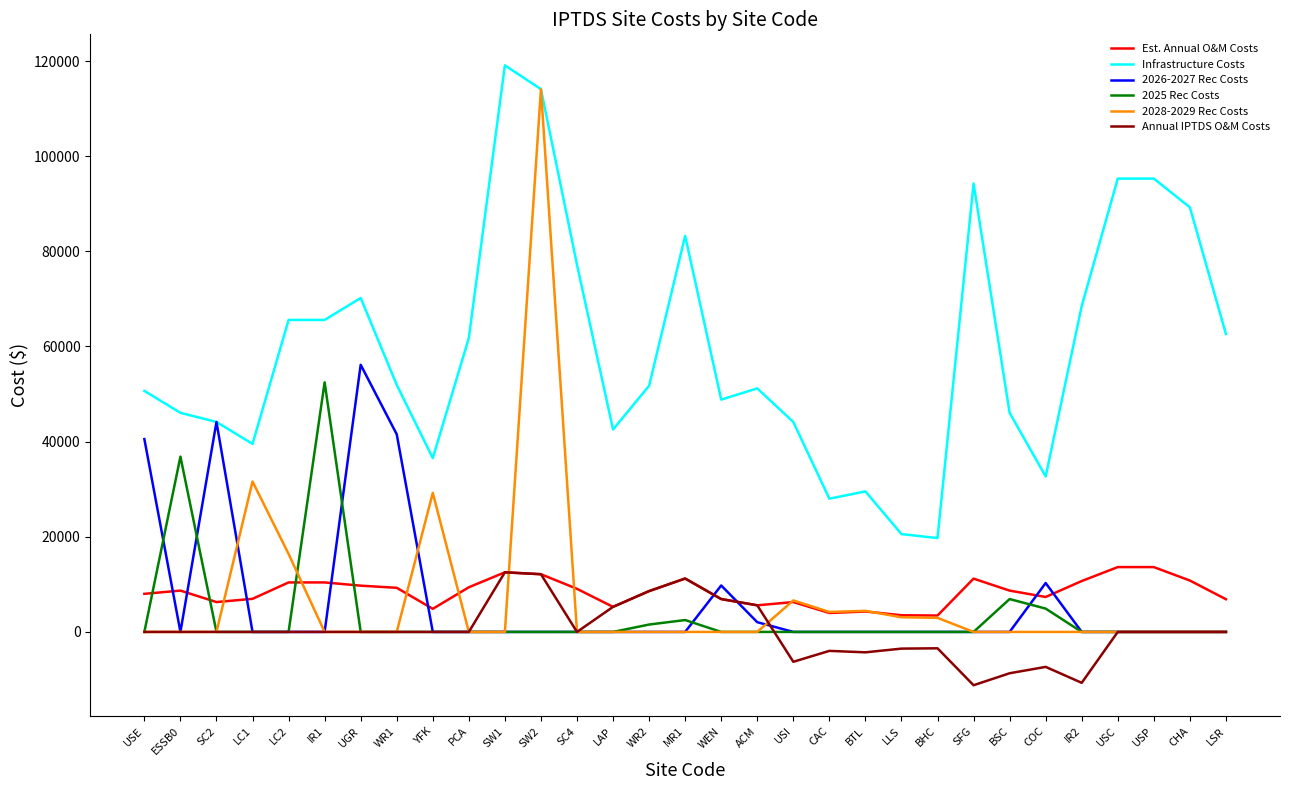

Is it true that 2026-2027 Rec Costs equals 25661.9 at USC?

False